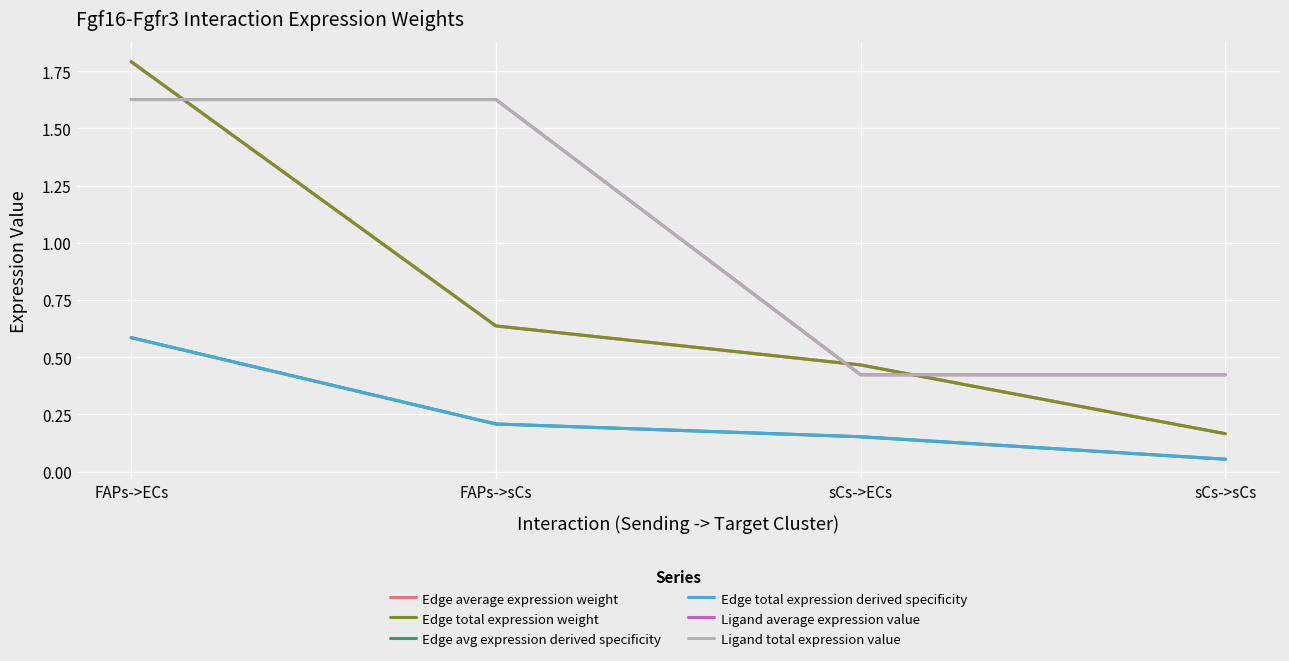

What position from the left is sCs->sCs?

4